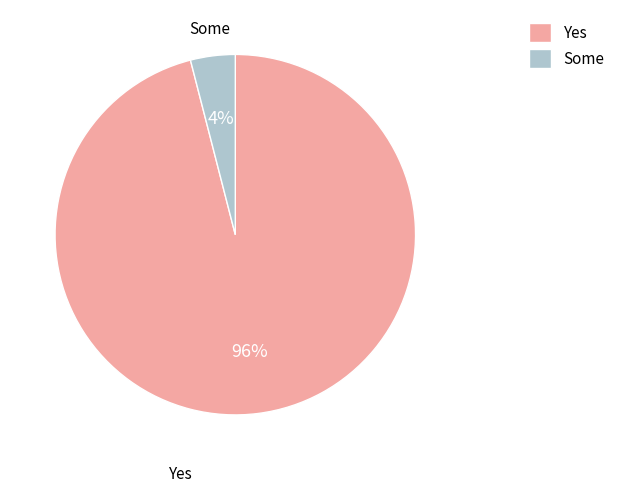

Is there any slice that represents more than half of the pie?

Yes